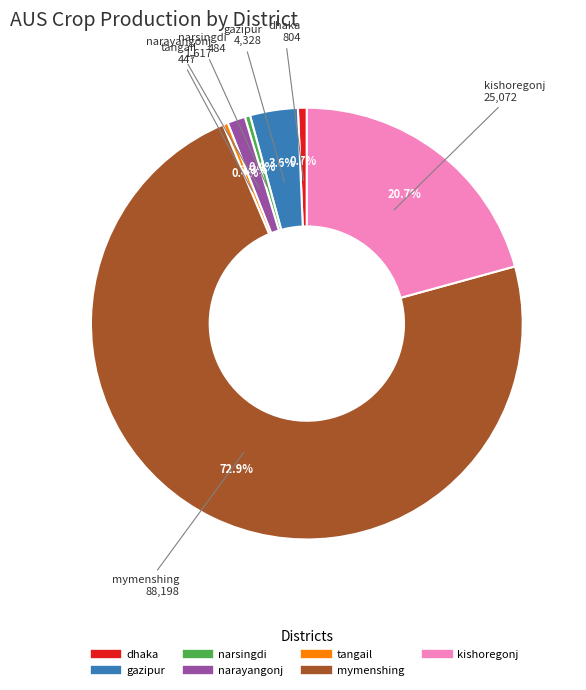

Which category accounts for the majority?

mymenshing